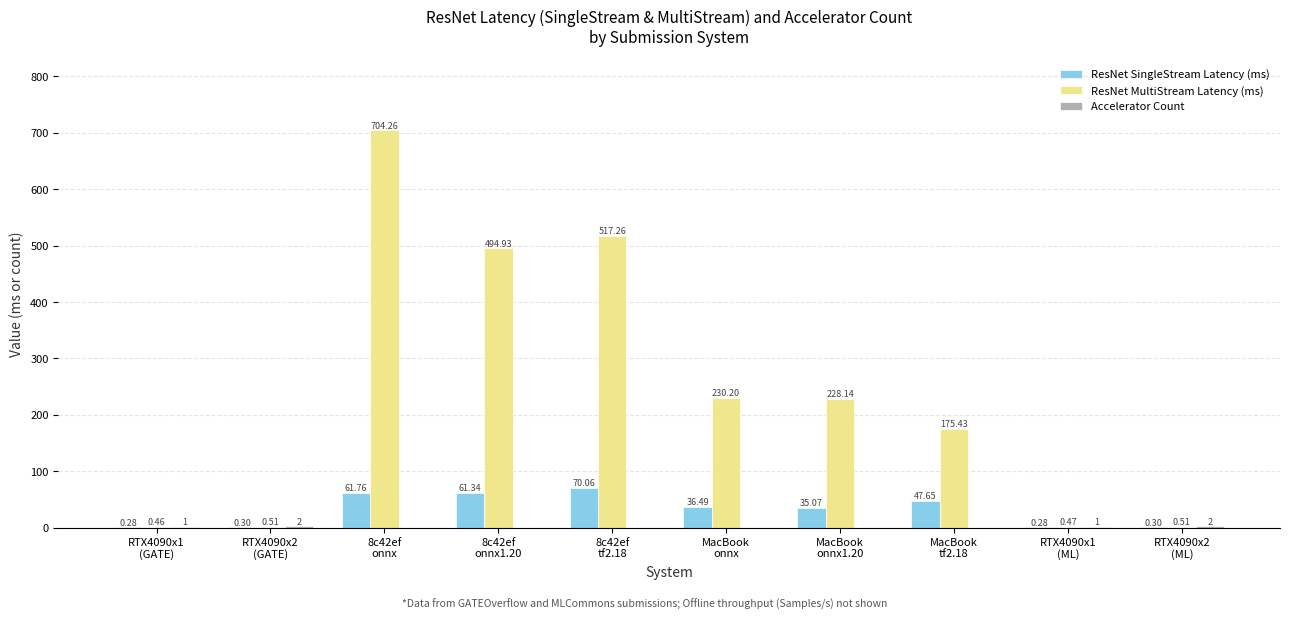

At which label does ResNet SingleStream Latency (ms) reach its peak?

8c42ef
tf2.18